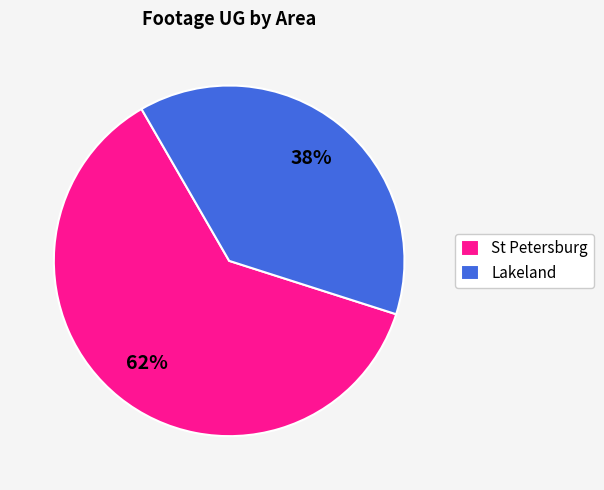

Is the sum of St Petersburg and Lakeland greater than half?

Yes